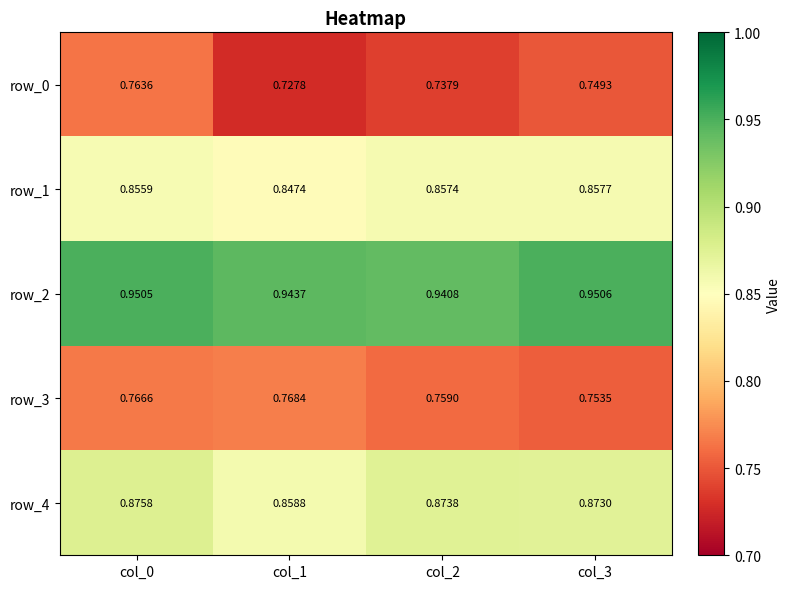

Rank the series by their maximum value, from highest to lowest.

row_2, row_4, row_1, row_3, row_0